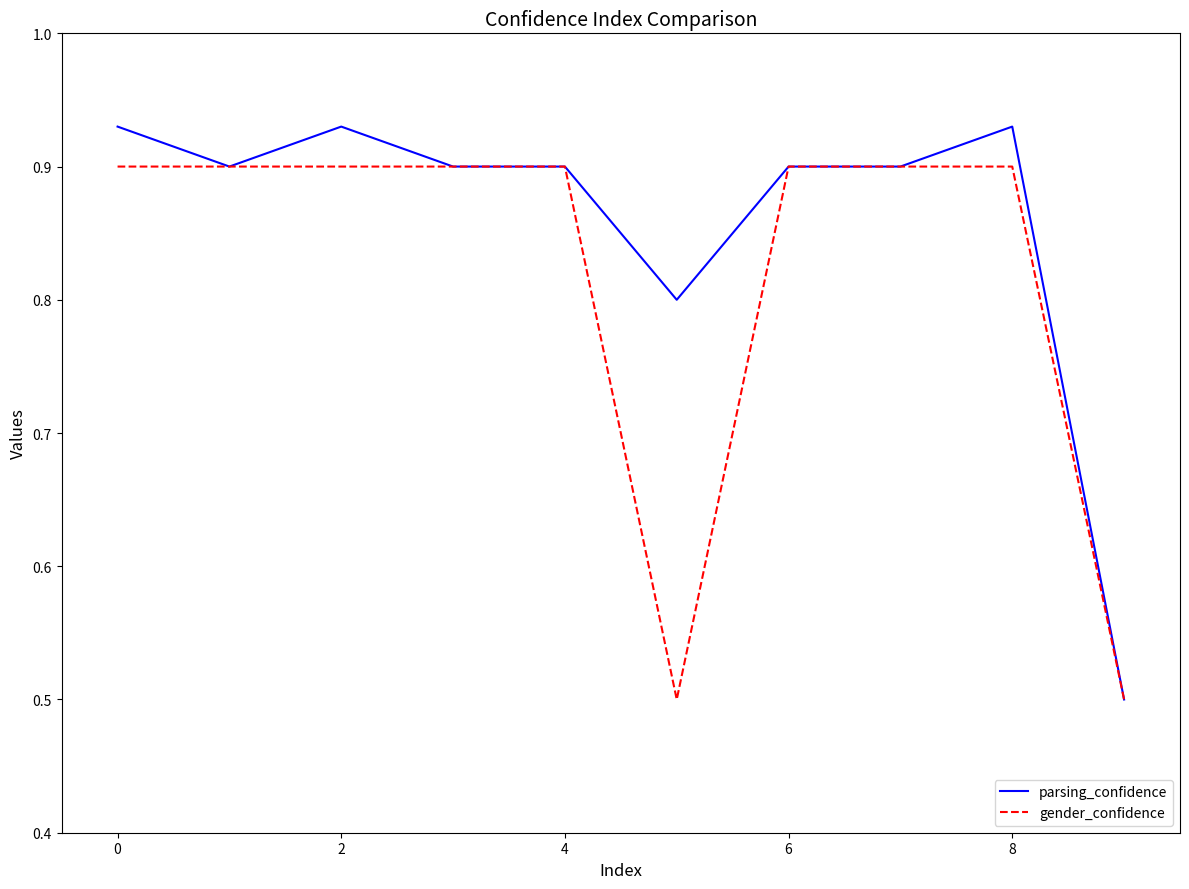

Which series has the widest spread of values?

parsing_confidence